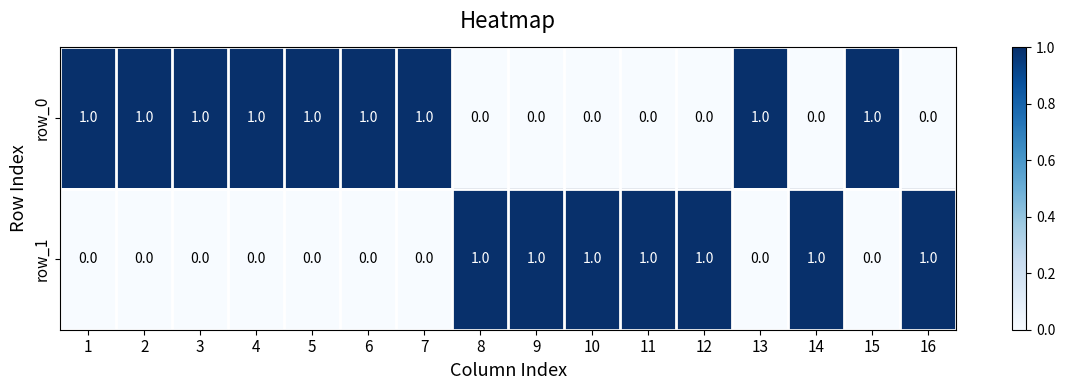

What is the total value across all series at 5?

1